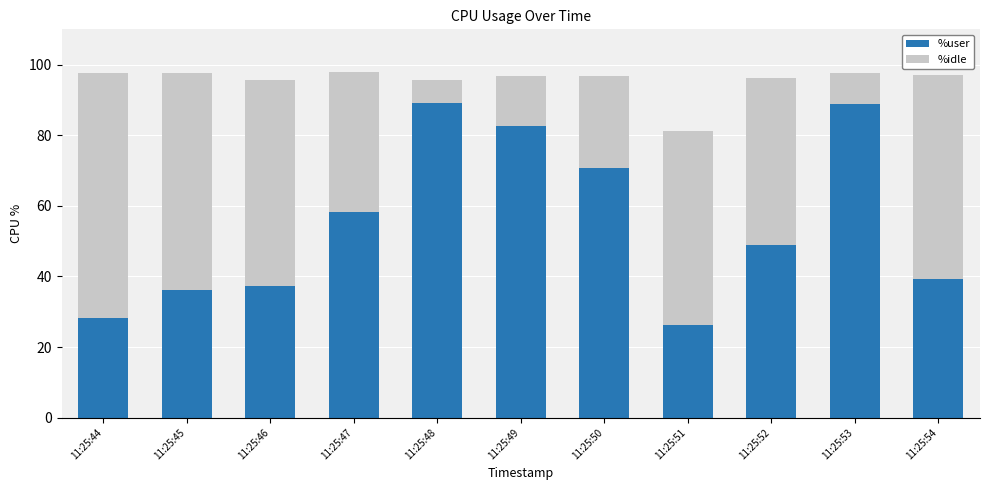

What is the difference between the second highest and second lowest values in the %user series?

60.5